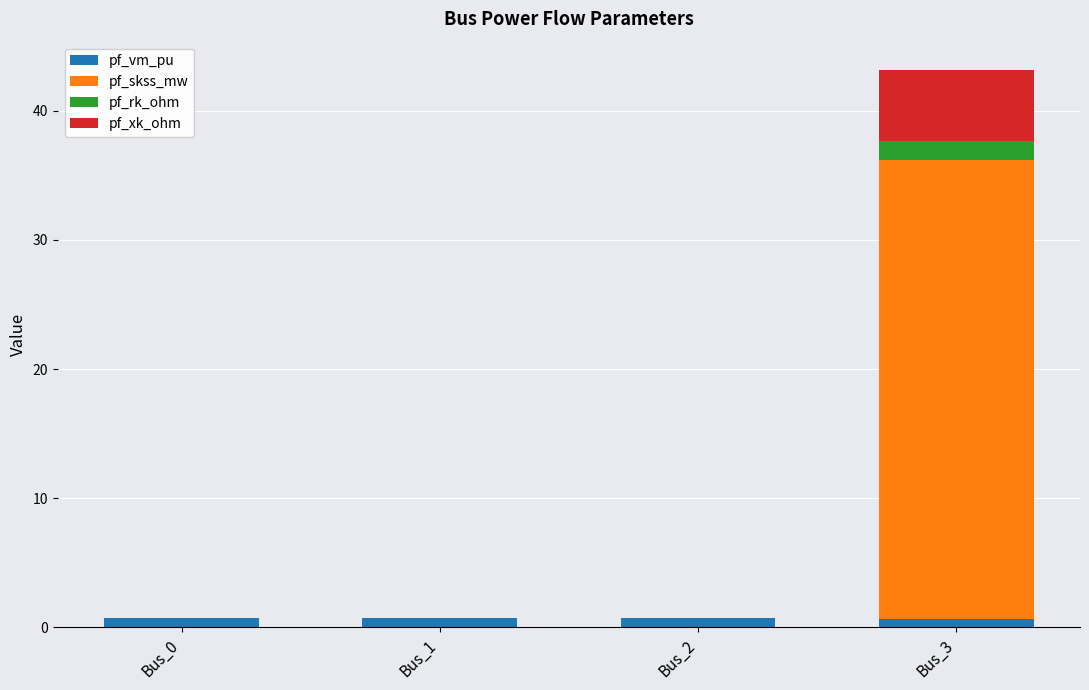

What is the total value across all series at Bus_2?

0.7